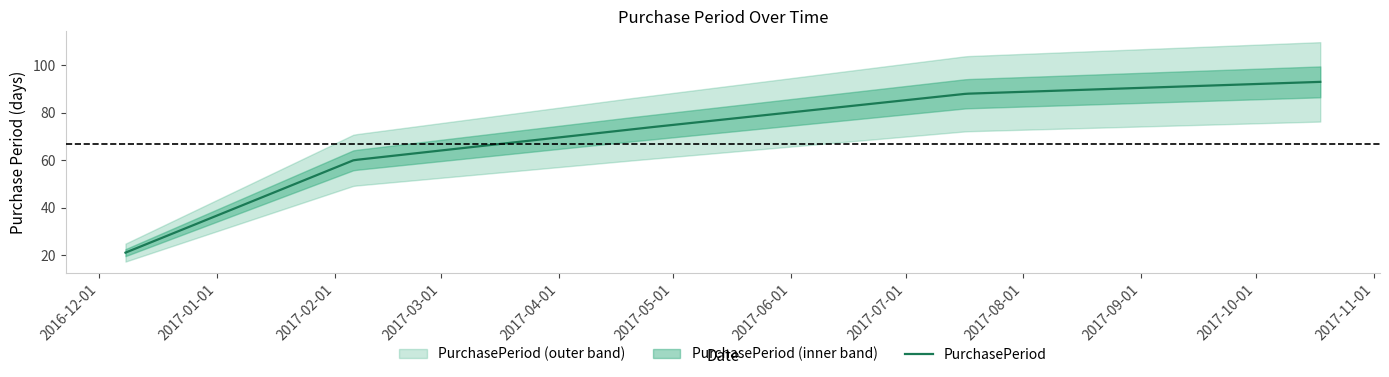

List the labels in order of value, largest first.

2017-10-18, 2017-07-17, 2017-04-20, 2017-02-06, 2016-12-08